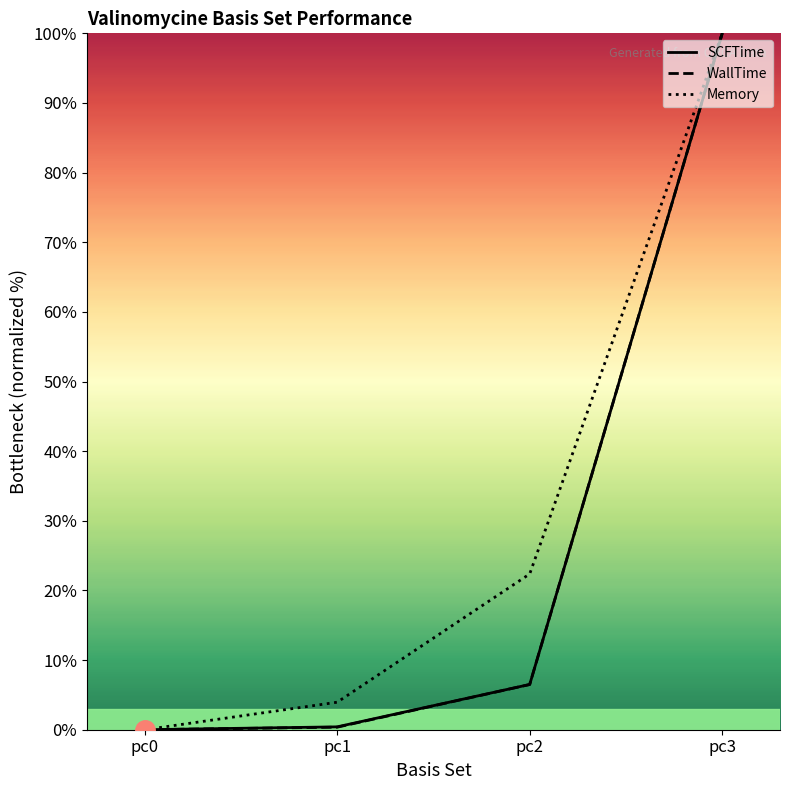

True or false: WallTime has more than 0 points higher than both neighbors.

False